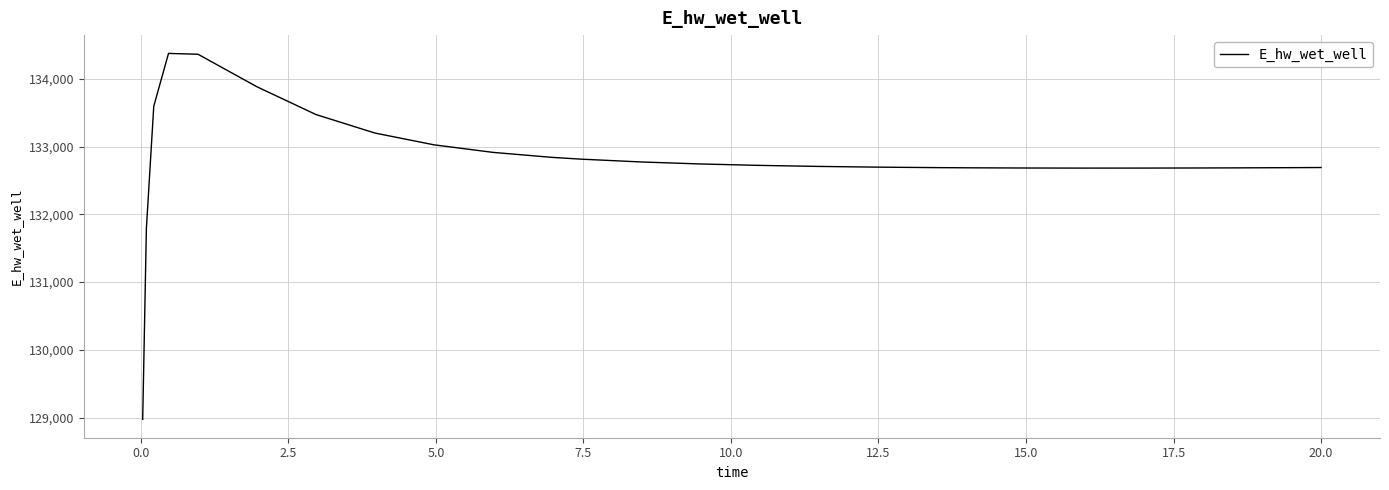

What is the difference between the maximum and minimum values?

5397.6